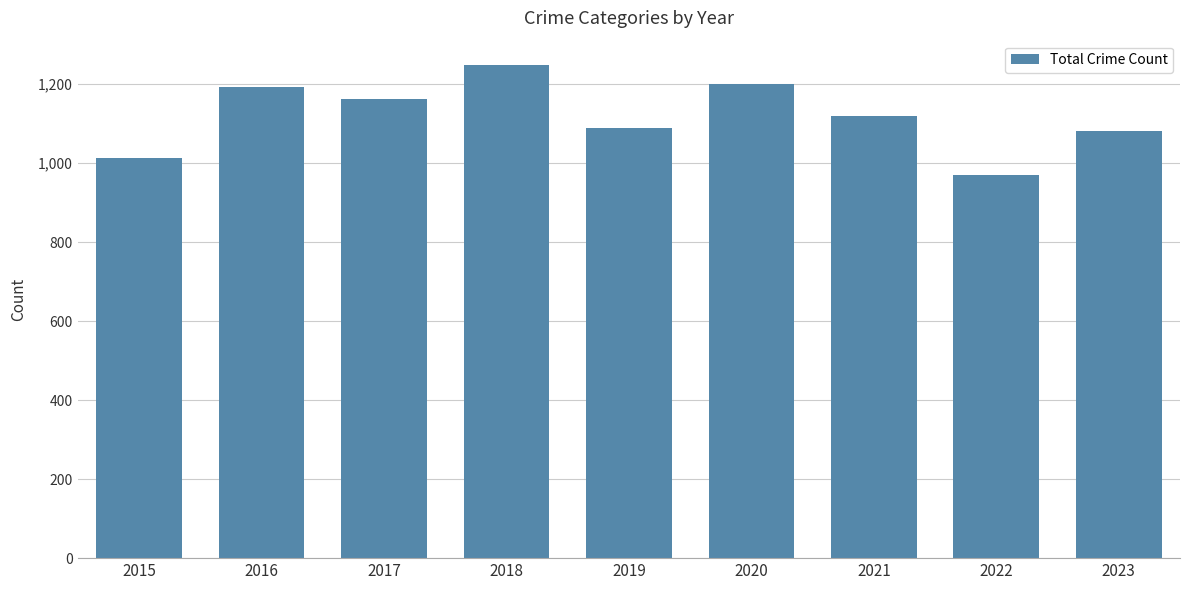

What is the ratio of the value at 2015 to the value at 2021?

0.9